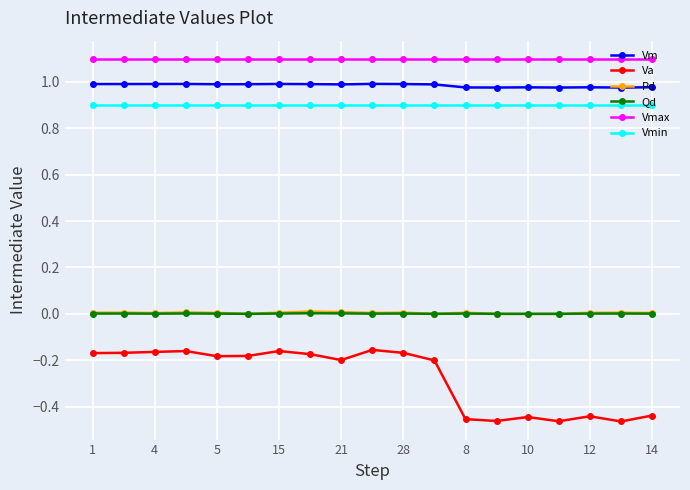

What is the average value of the Vmax series?

1.1